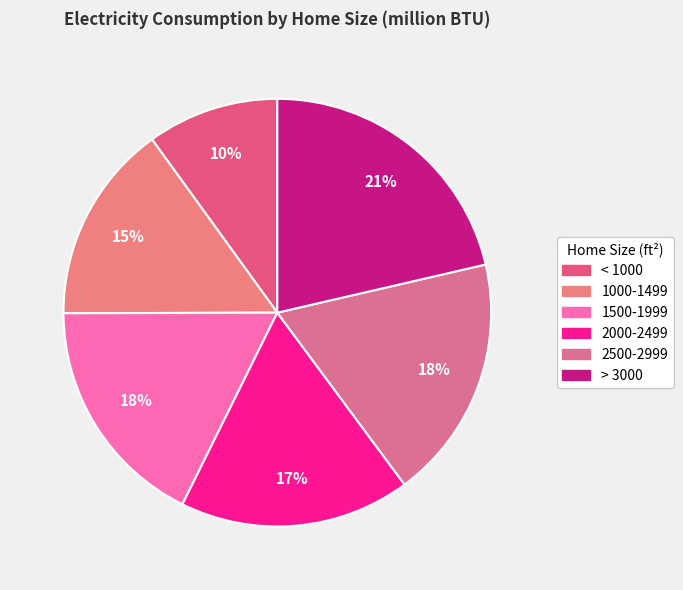

To the nearest percent, what is the combined percentage of < 1000 and 1500-1999?

28%